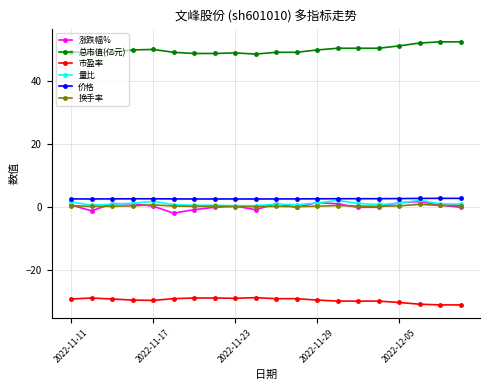

At how many categories does at least one series exceed 39?

20